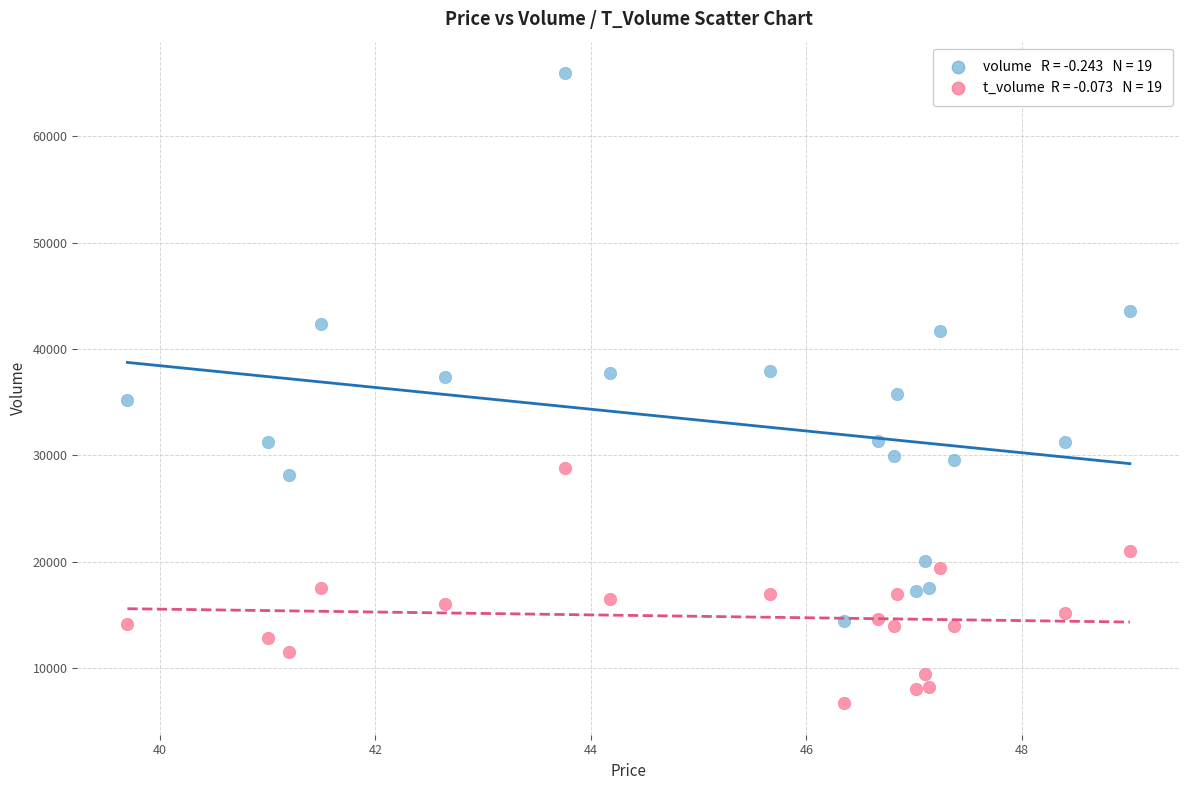

Across all data points, what is the range of Y values (max minus min)?

59182